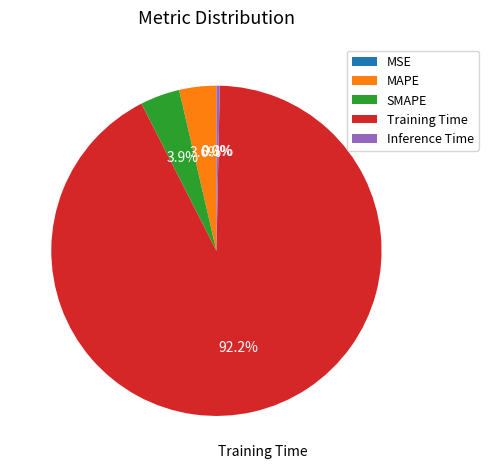

To the nearest percent, what is the average slice percentage?

20%